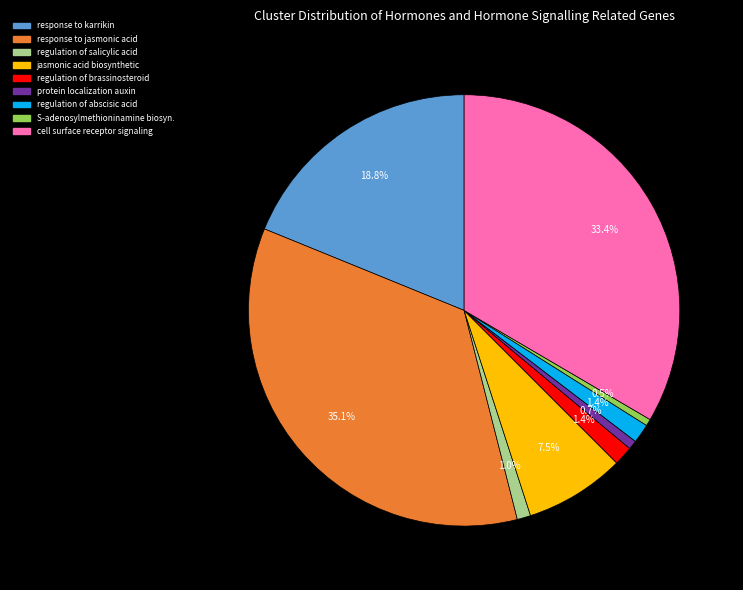

Is jasmonic acid biosynthetic the majority of the pie?

No